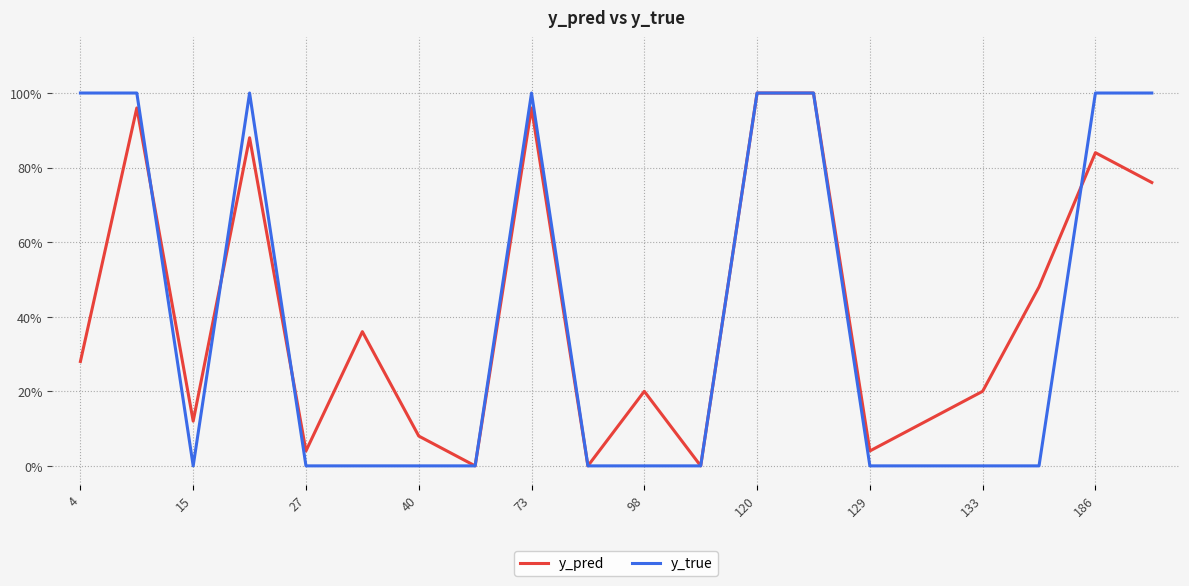

Rank the series by their average value, from highest to lowest.

y_pred, y_true